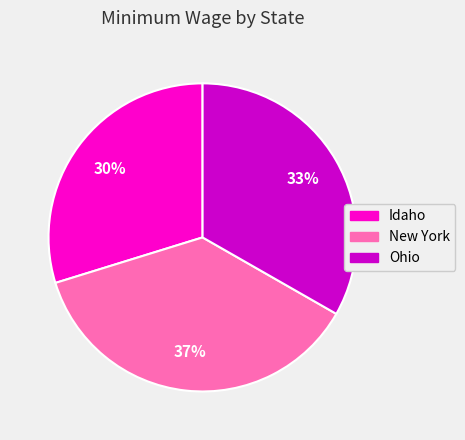

To the nearest percent, what is the combined percentage of Ohio and New York?

70%